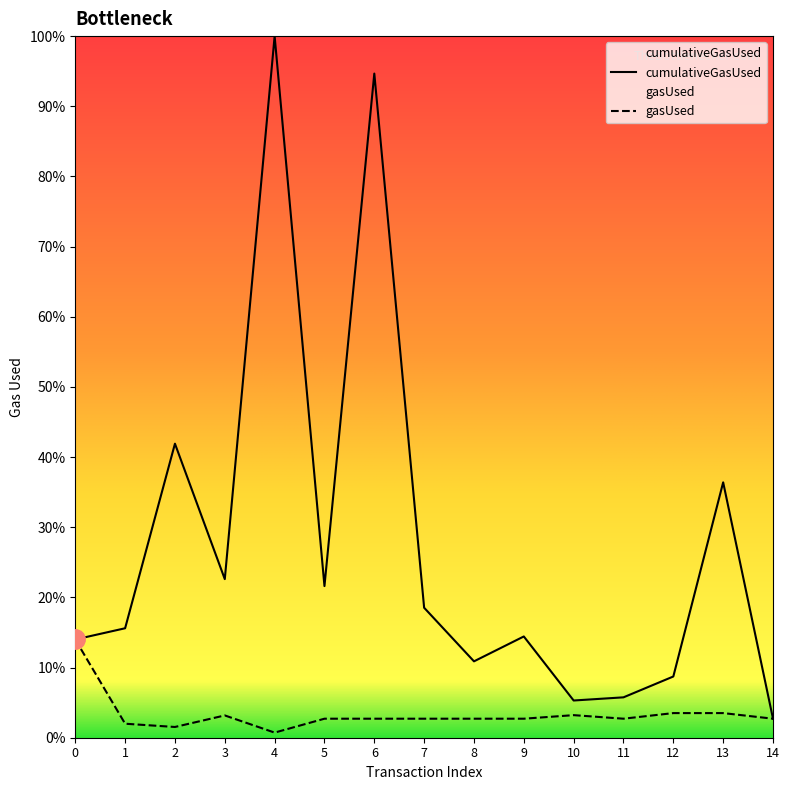

What is the minimum value for cumulativeGasUsed?

2.7